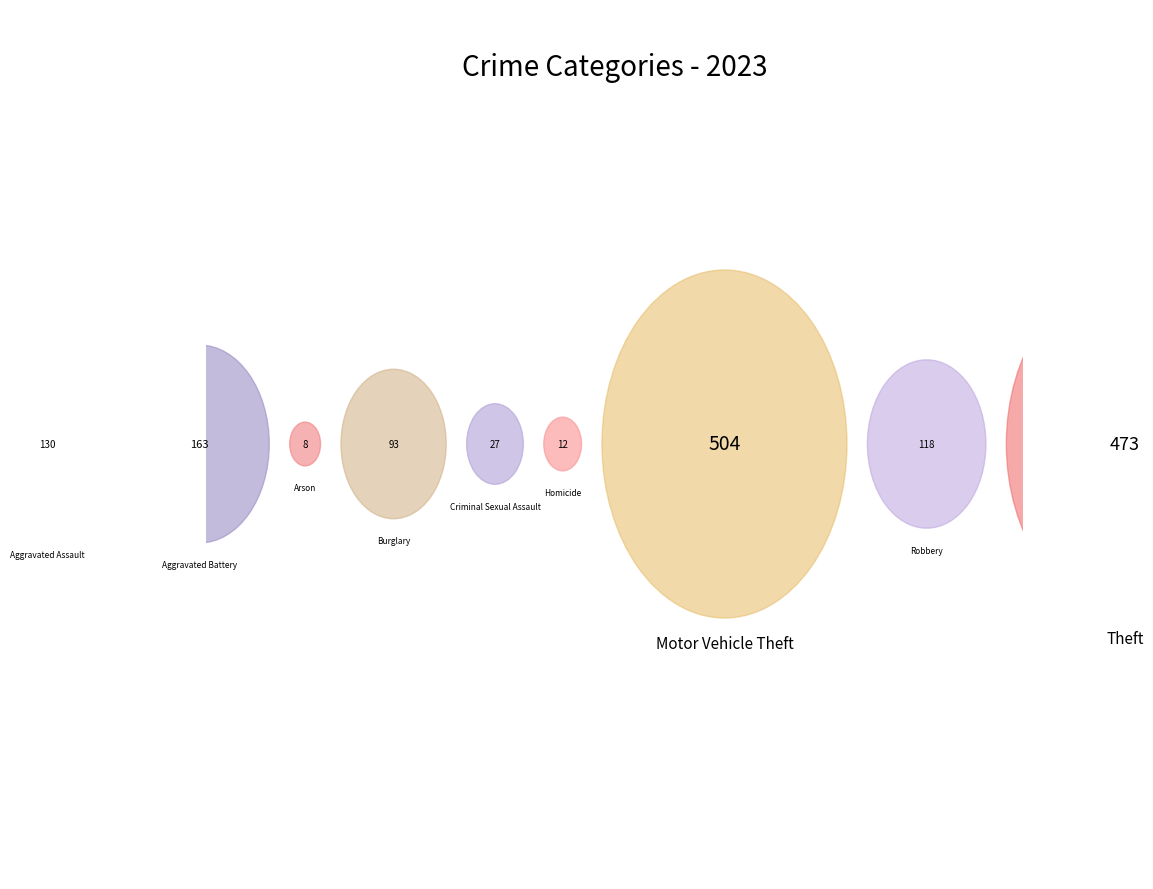

Rank the categories by value from lowest to highest.

Arson, Homicide, Criminal Sexual Assault, Burglary, Robbery, Aggravated Assault, Aggravated Battery, Theft, Motor Vehicle Theft